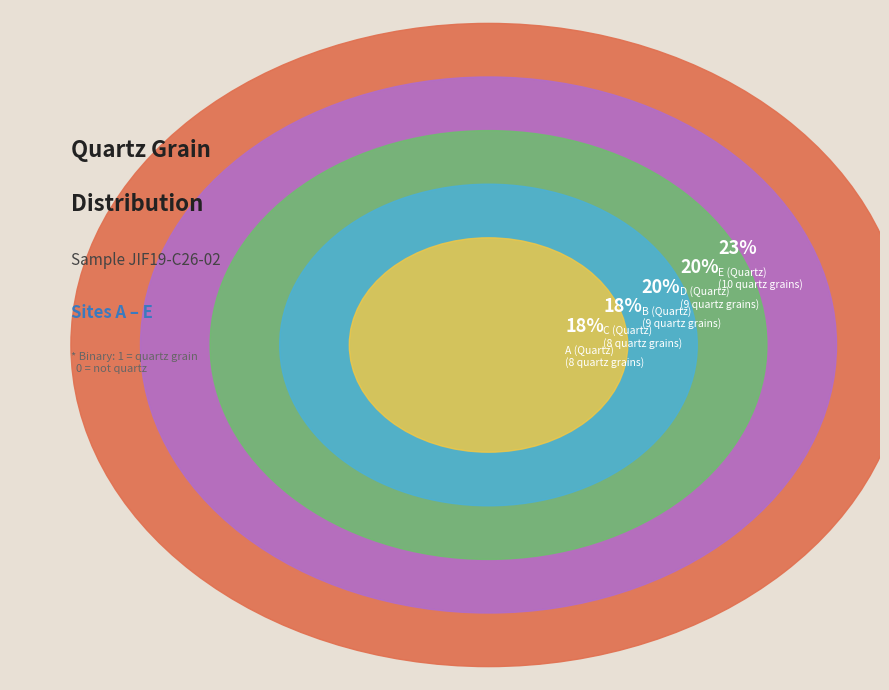

What percentage is the E (Quartz) slice, to the nearest percent?

23%